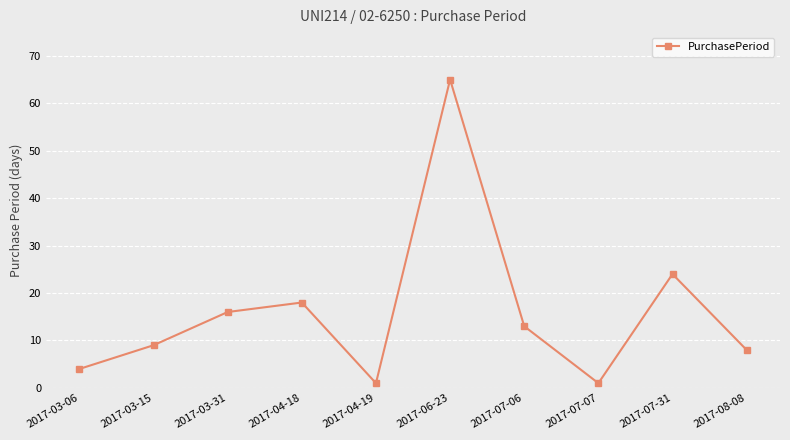

At which label does the data first exceed 13?

2017-03-31